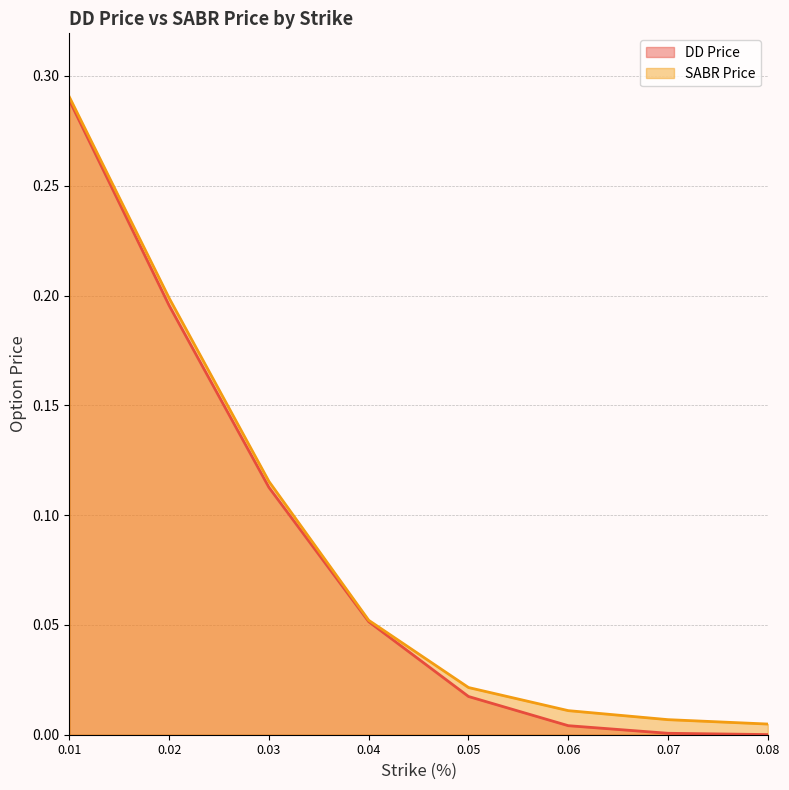

What is the approximate value of SABR Price at 0.03?

0.1